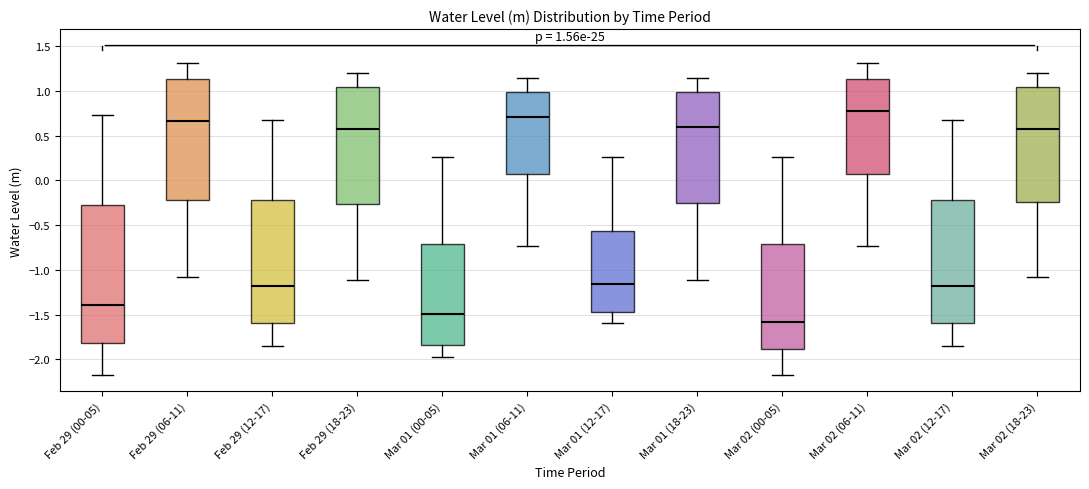

Which box's median line is the lowest?

Mar 02 (00-05)